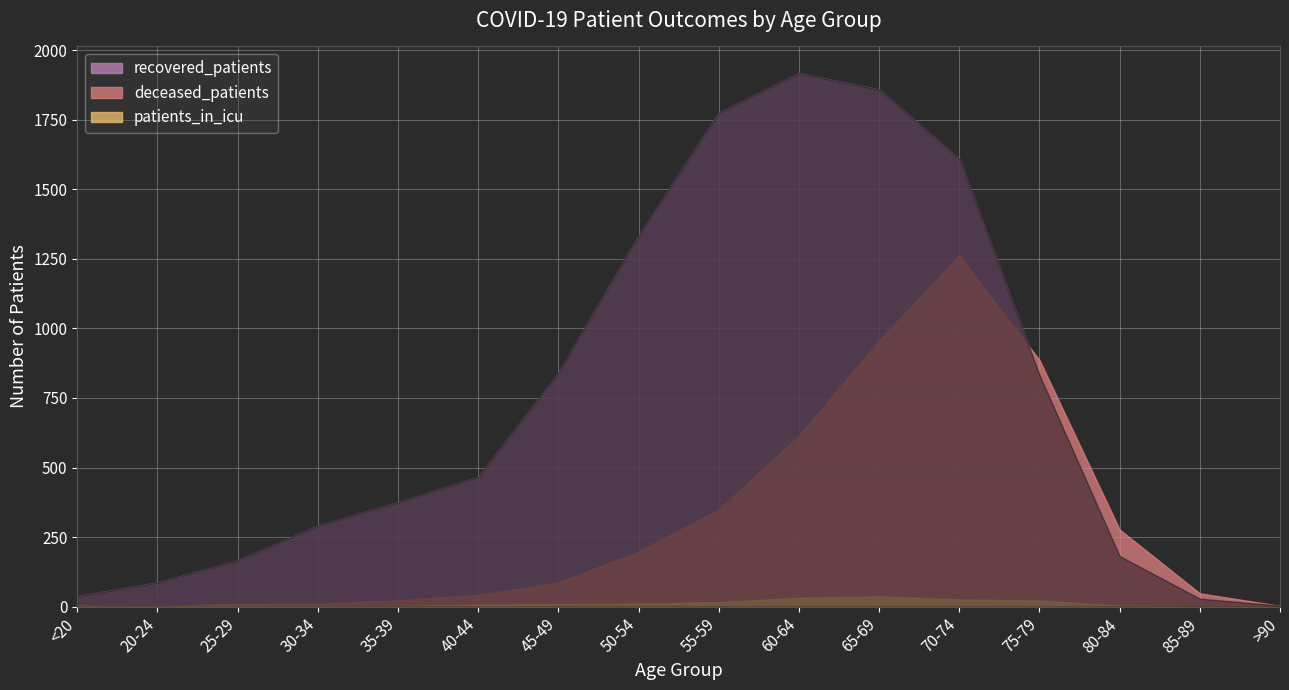

Reading left to right, list all the values displayed in this chart.

recovered_patients: 38	87	166	291	375	466	840	1333	1774	1917	1858	1609	833	182	29	4
deceased_patients: 6	0	11	11	23	42	87	198	349	614	956	1262	886	277	48	3
patients_in_icu: 0	2	4	2	2	8	9	11	16	32	37	26	22	4	0	0